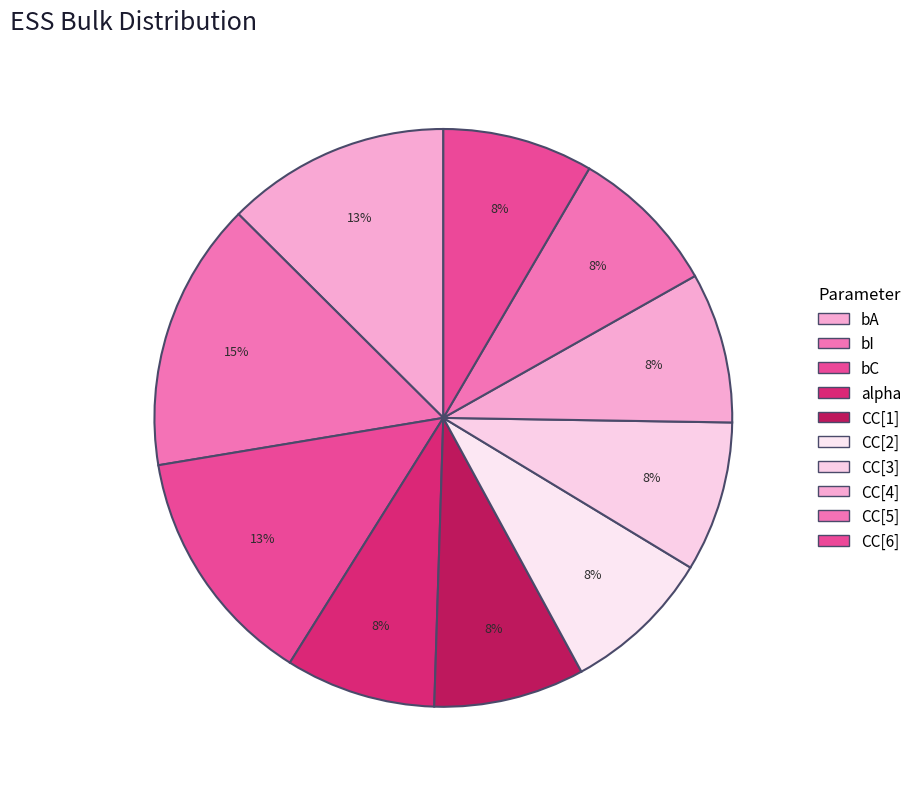

To the nearest percent, what is the combined percentage of CC[6] and bC?

22%